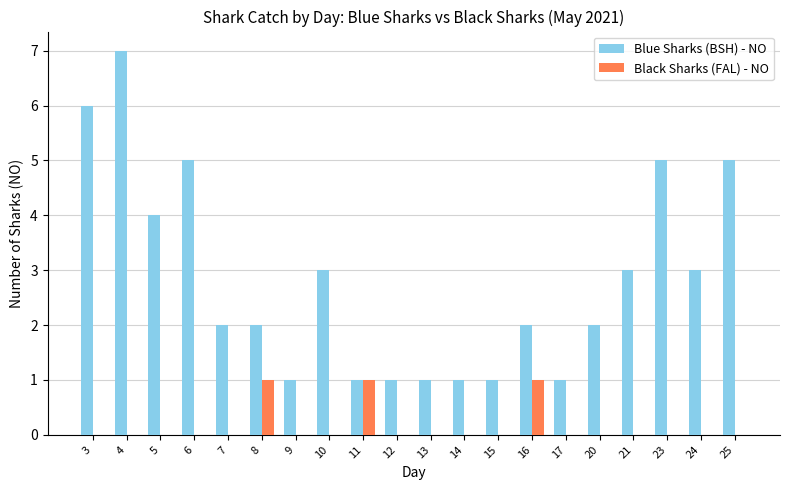

Which label corresponds to the largest value in the chart?

4